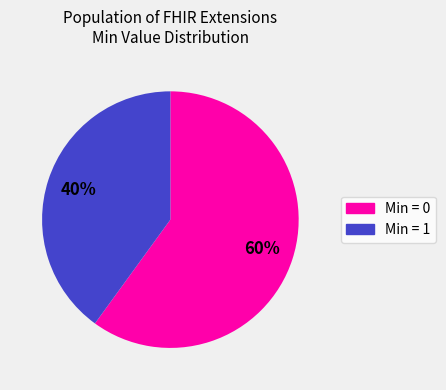

Is there a majority slice in this chart?

Yes